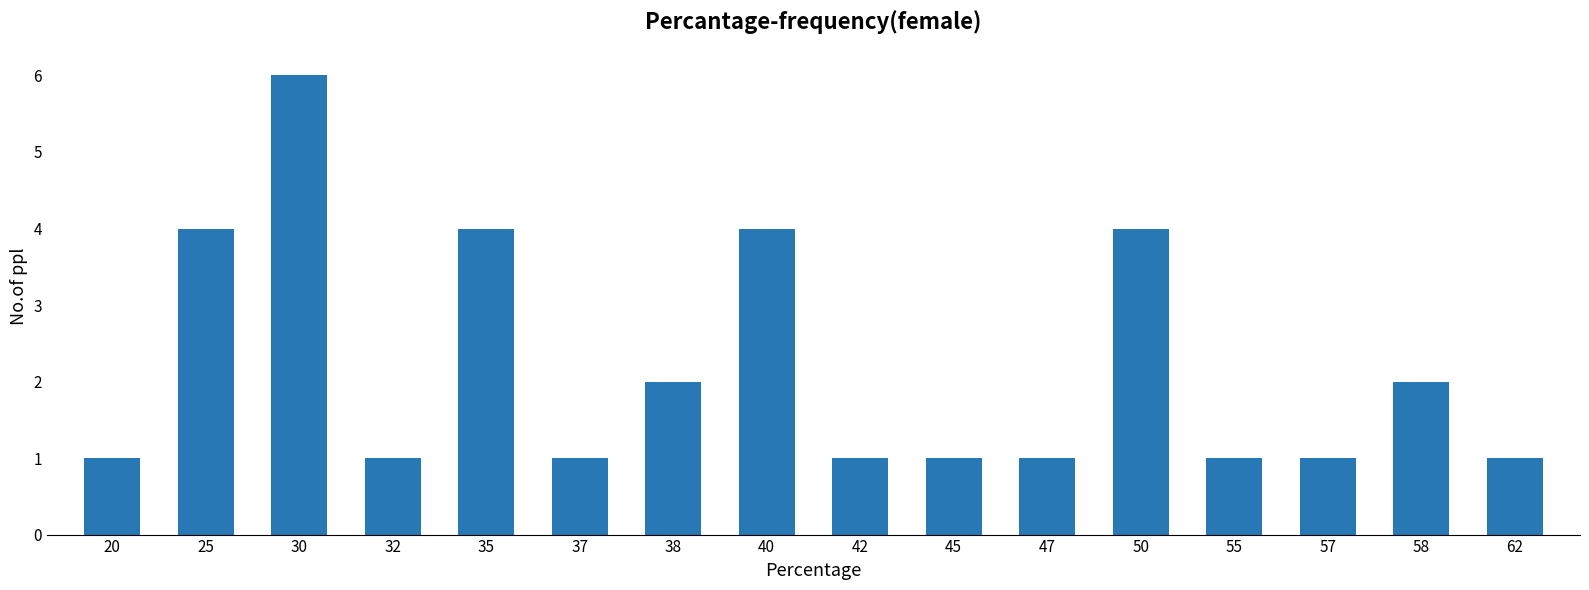

Reading right to left, transcribe all the data shown in this chart.

62=1	58=2	57=1	55=1	50=4	47=1	45=1	42=1	40=4	38=2	37=1	35=4	32=1	30=6	25=4	20=1